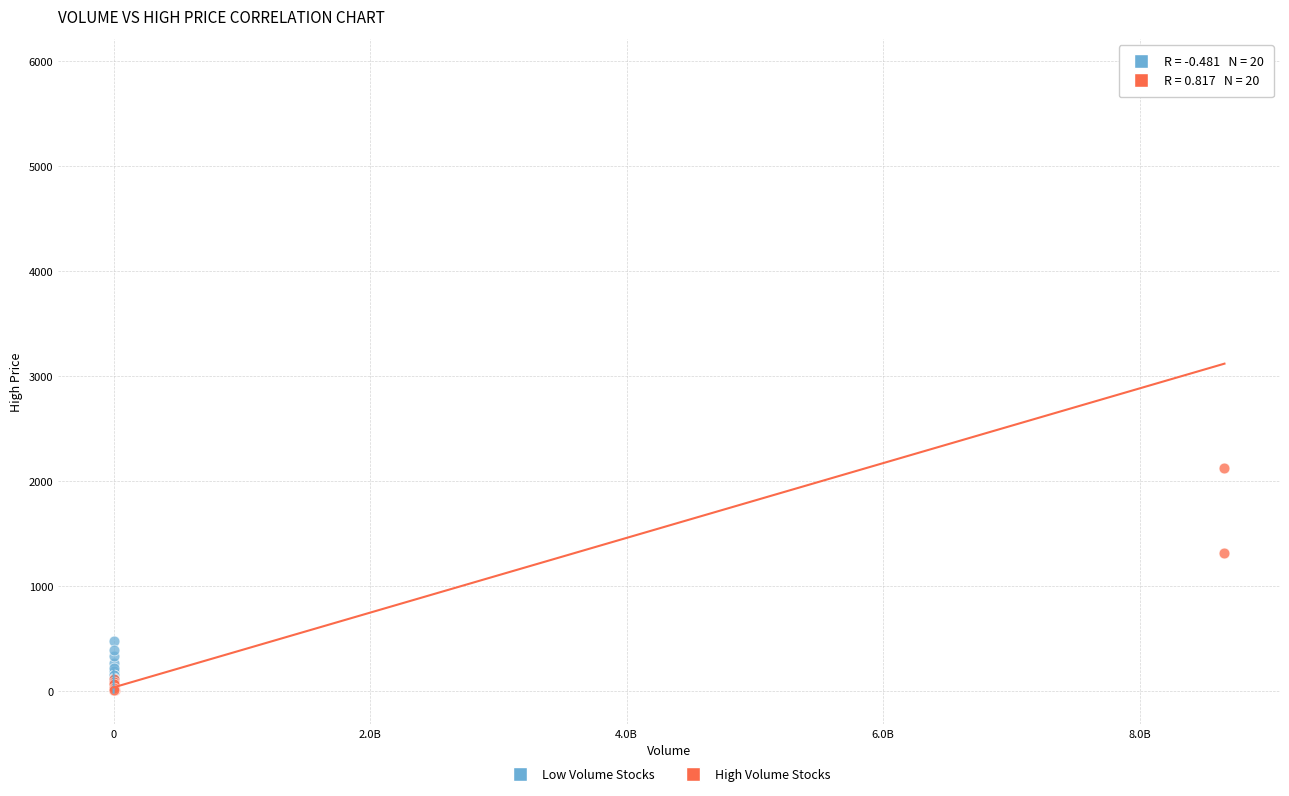

Which series contains the highest Y value?

High Volume Stocks